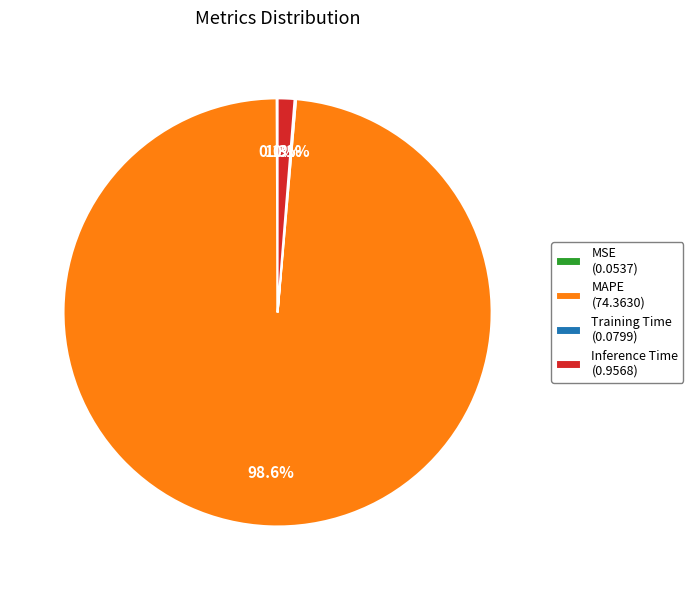

To the nearest percent, what is the average slice percentage?

25%